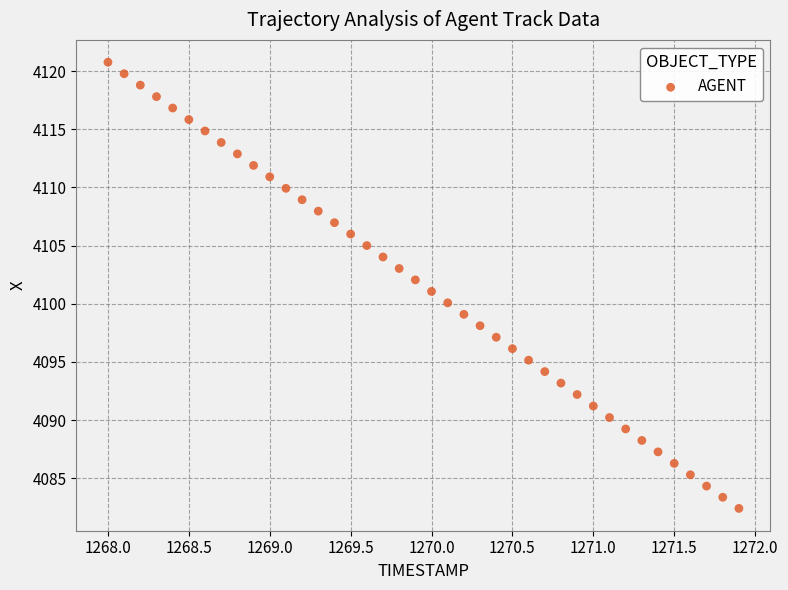

What is the range of X values (max minus min)?

3.9